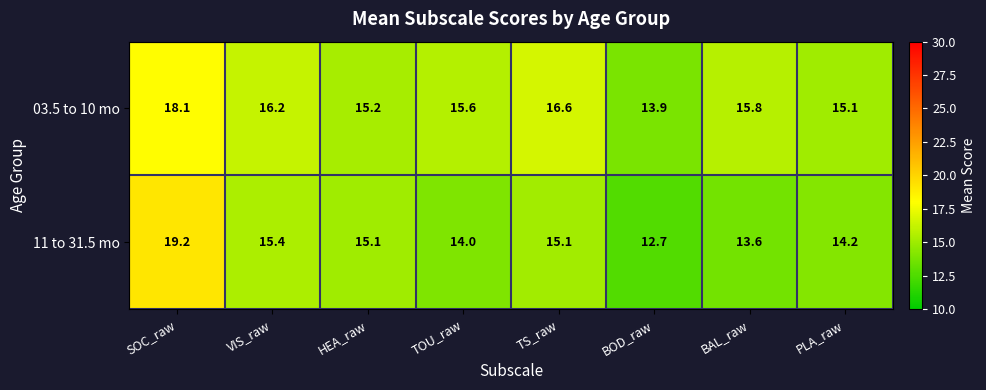

What is the greatest value displayed?

19.2